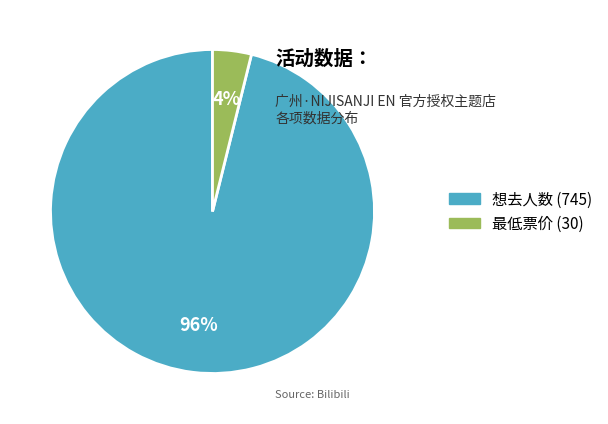

Which category has the smallest portion of the pie?

最低票价 (30)